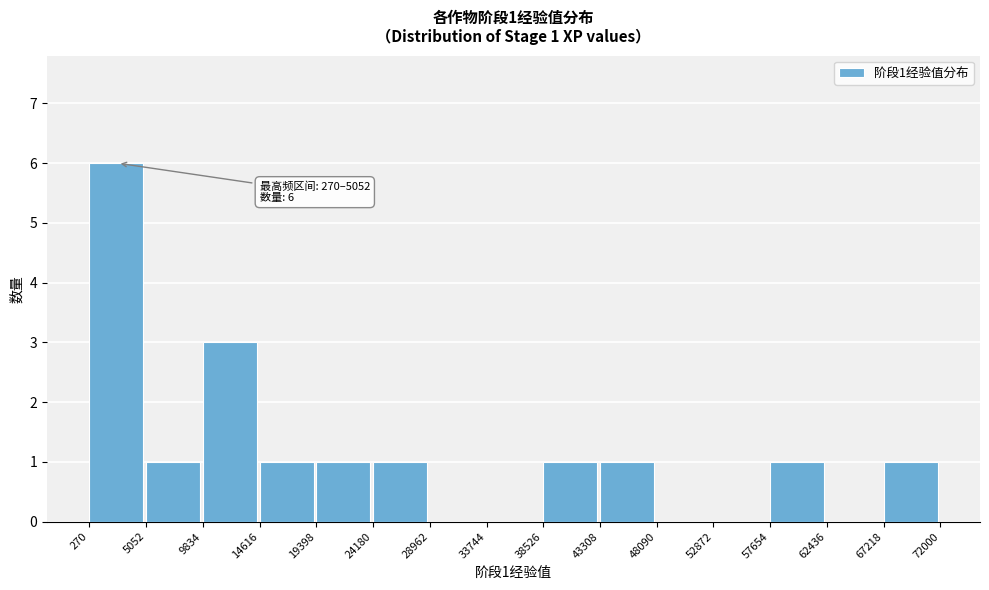

Over which range of the x-axis is the bar tallest?

270 to 5052